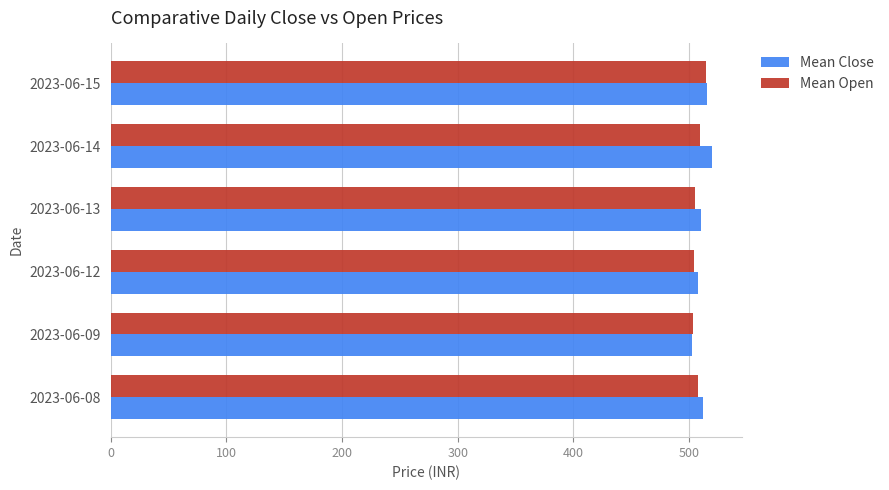

The value of Mean Close at 2023-06-15 is 887.3. True or false?

False